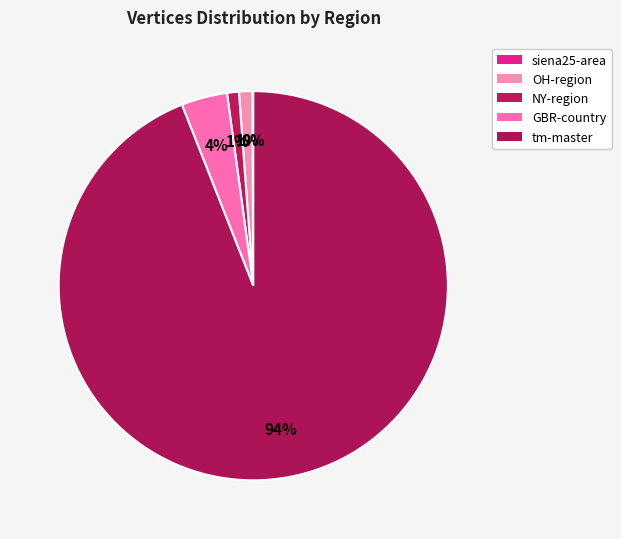

Combined, what portion of the pie is GBR-country and siena25-area?

3.9%